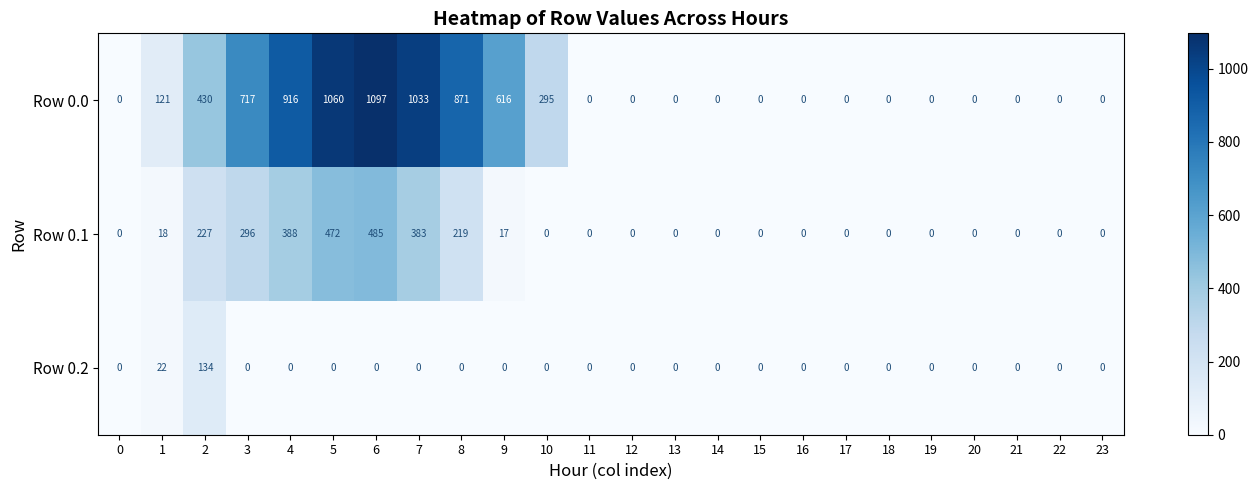

What is the difference between the highest and lowest values at 4?

916.2